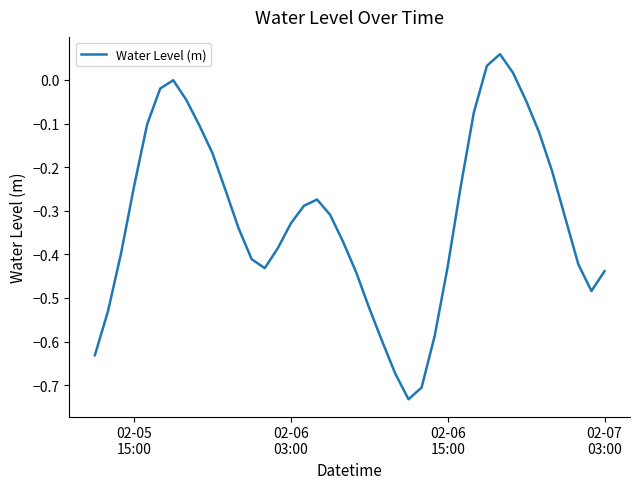

What is the difference between the second highest and minimum values?

0.8